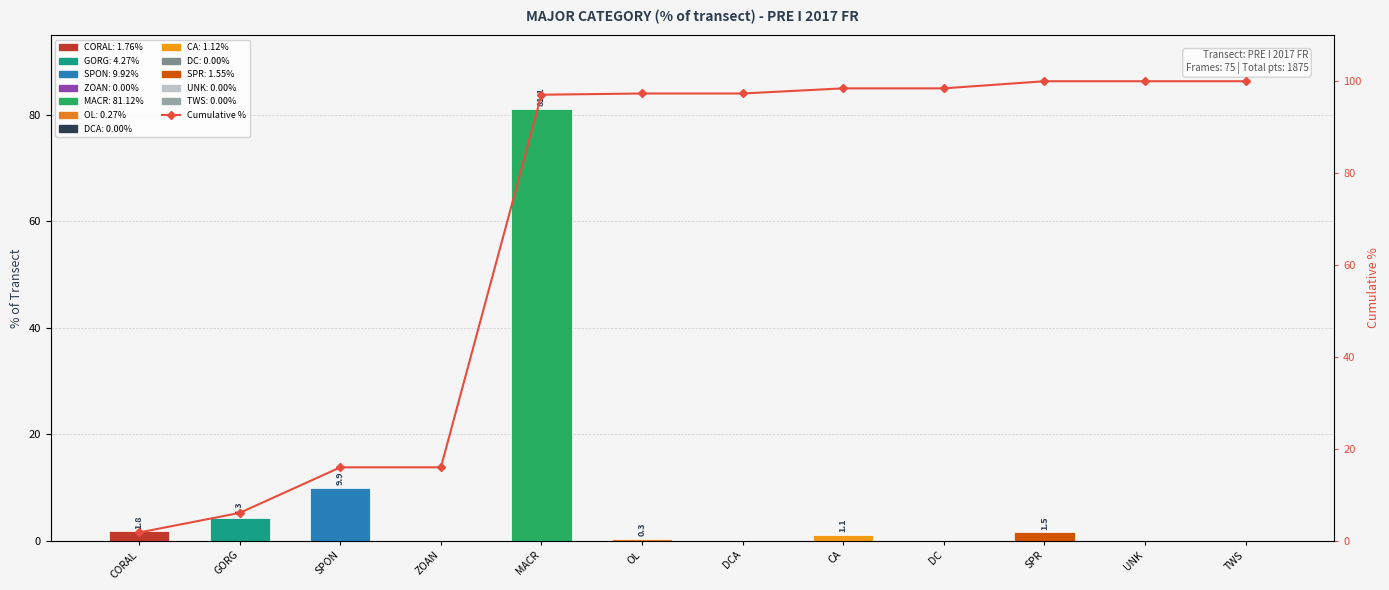

Where does the data first go above 97?

MACR